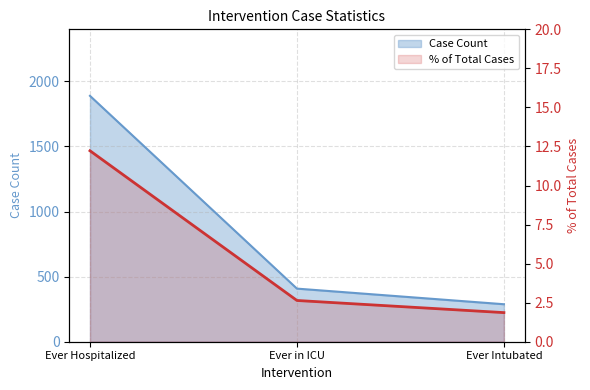

Between Ever in ICU and Ever Intubated, which series saw the biggest shift?

Case Count